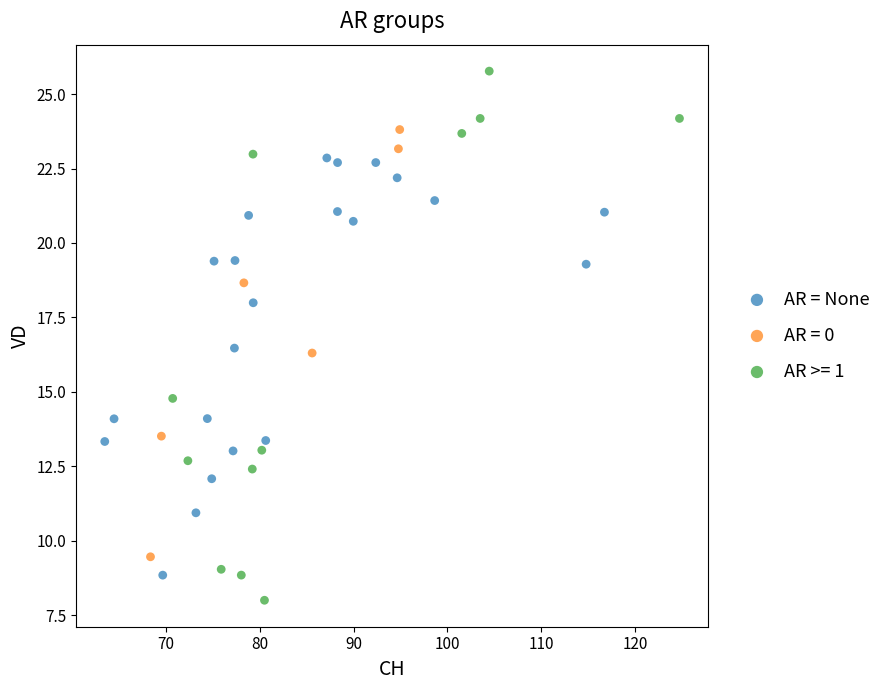

Which series contains the lowest Y value?

AR >= 1